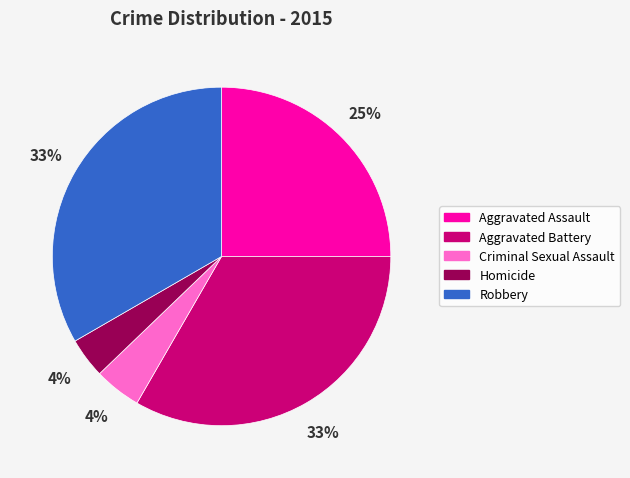

Is the sum of Robbery and Aggravated Assault greater than half?

Yes